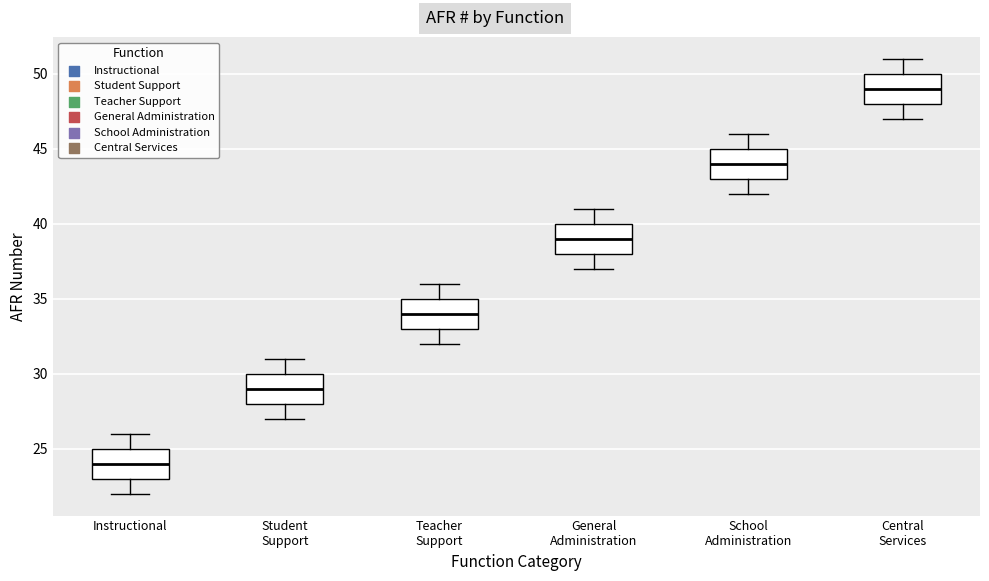

Where is the lower edge of the box for Teacher Support on the y-axis? The values are not printed on the chart, so give them approximately, as read against the axis.

33